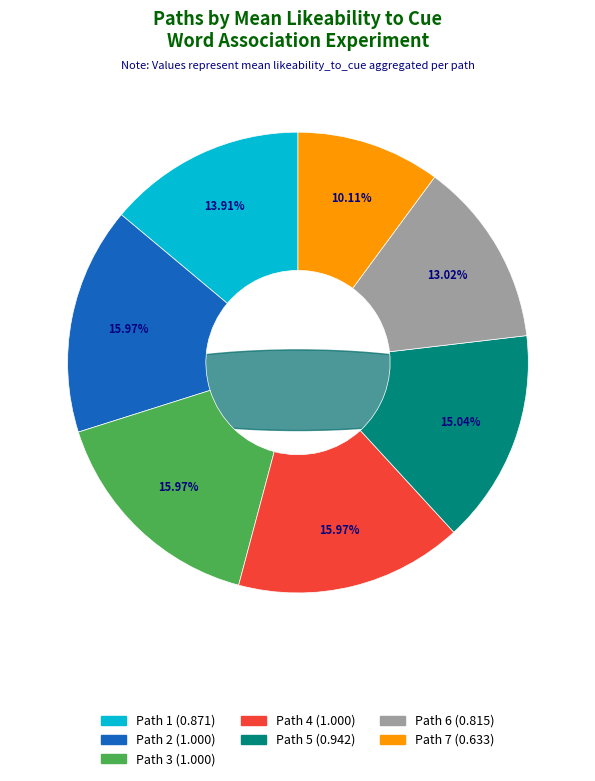

Is it true that Path 2 is 8% of the pie?

False